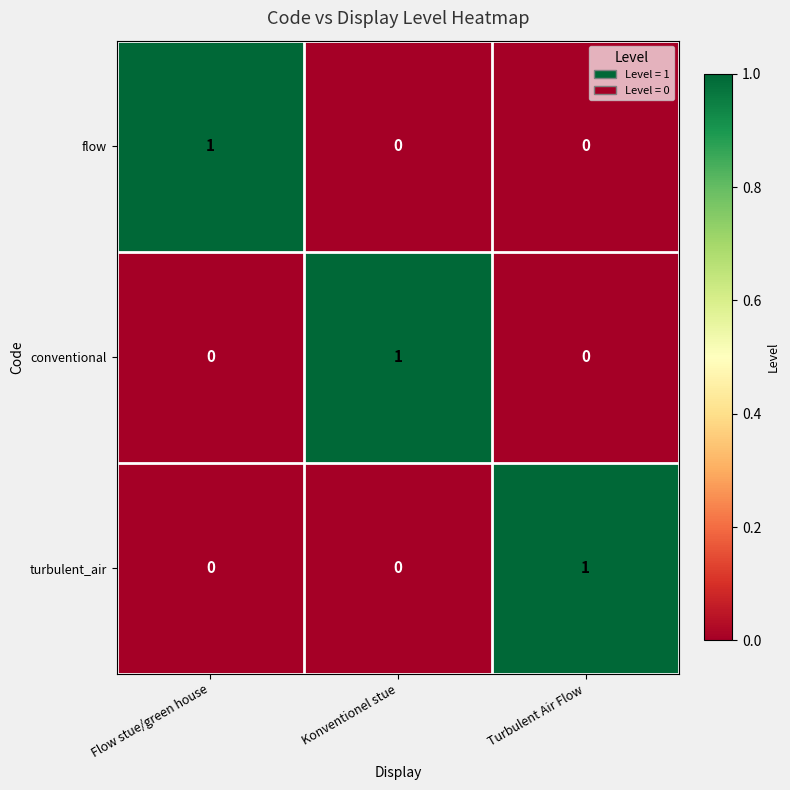

How many data points in flow are above 0?

1